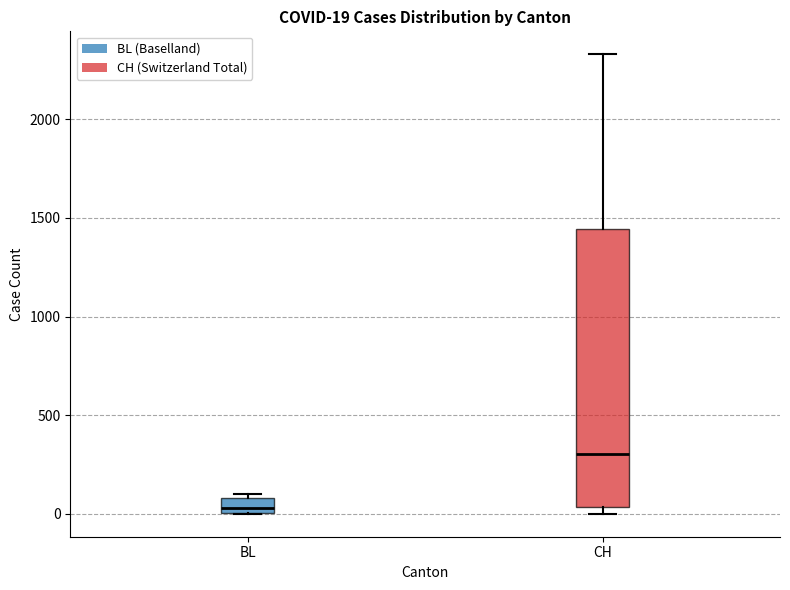

Which box is the tallest, from its lower edge to its upper edge?

CH